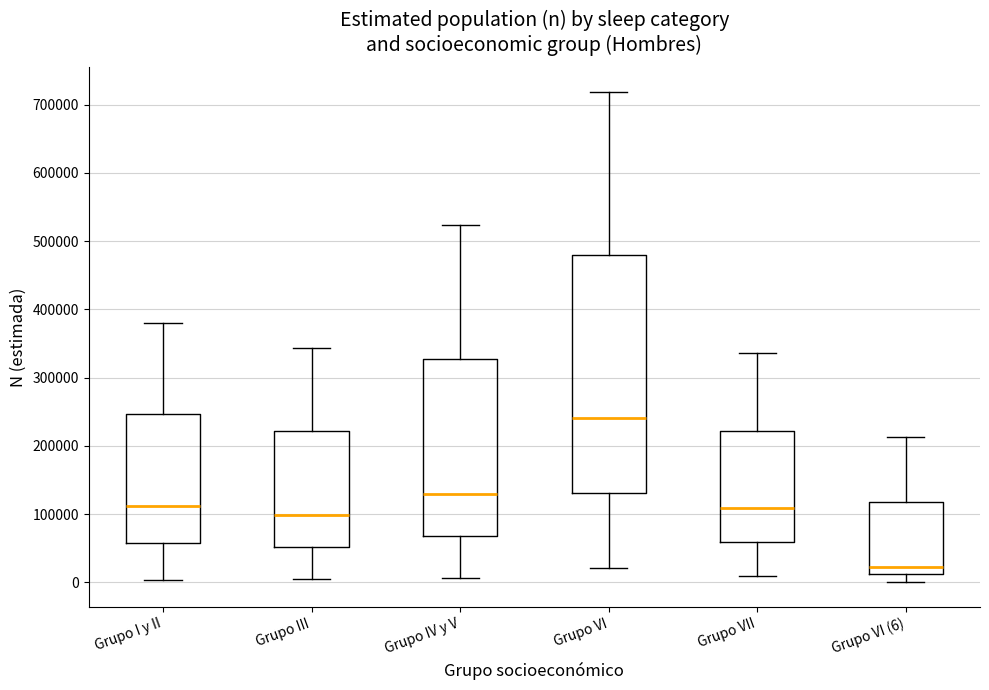

Comparing the boxes themselves (not the whiskers), which one is the tallest?

Grupo VI